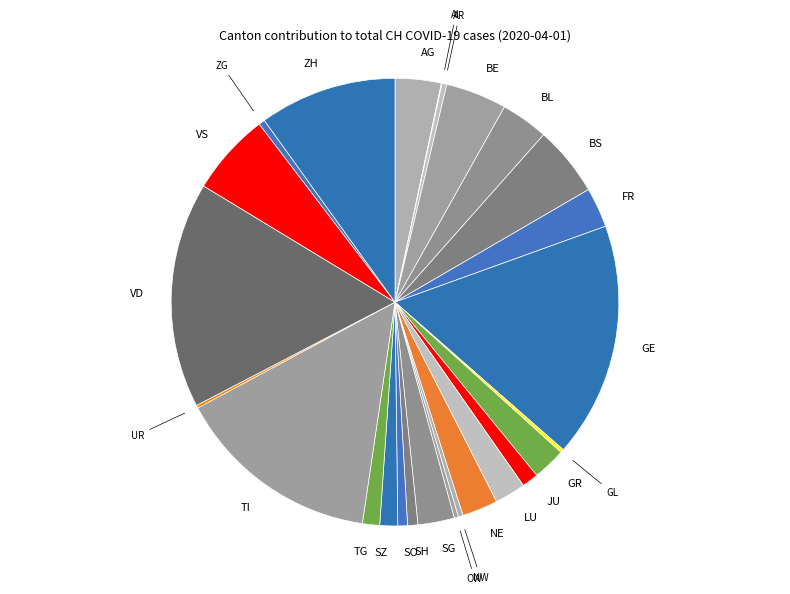

Which slice is the largest?

GE